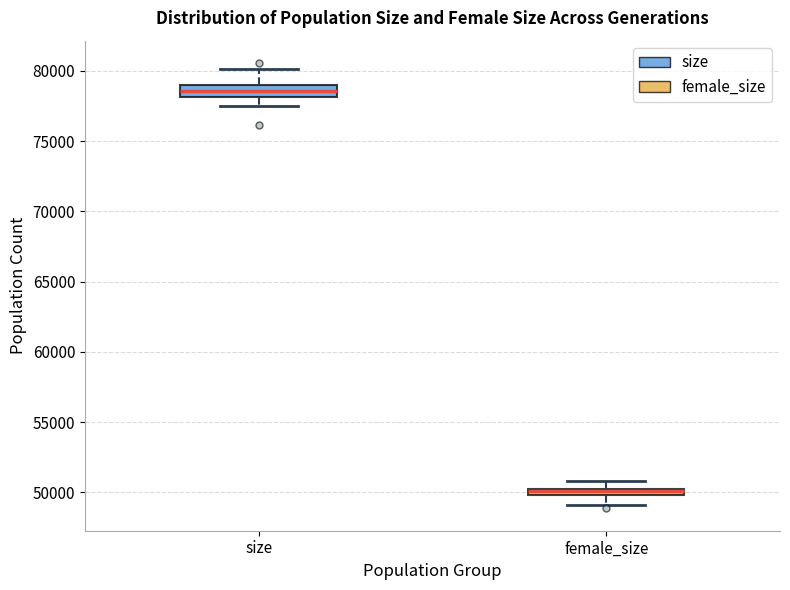

Which box has the lowest median line?

female_size